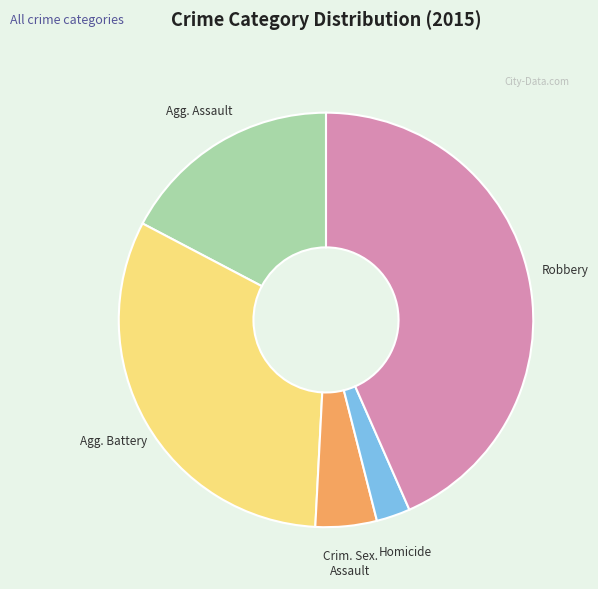

Is there any slice that represents more than half of the pie?

No